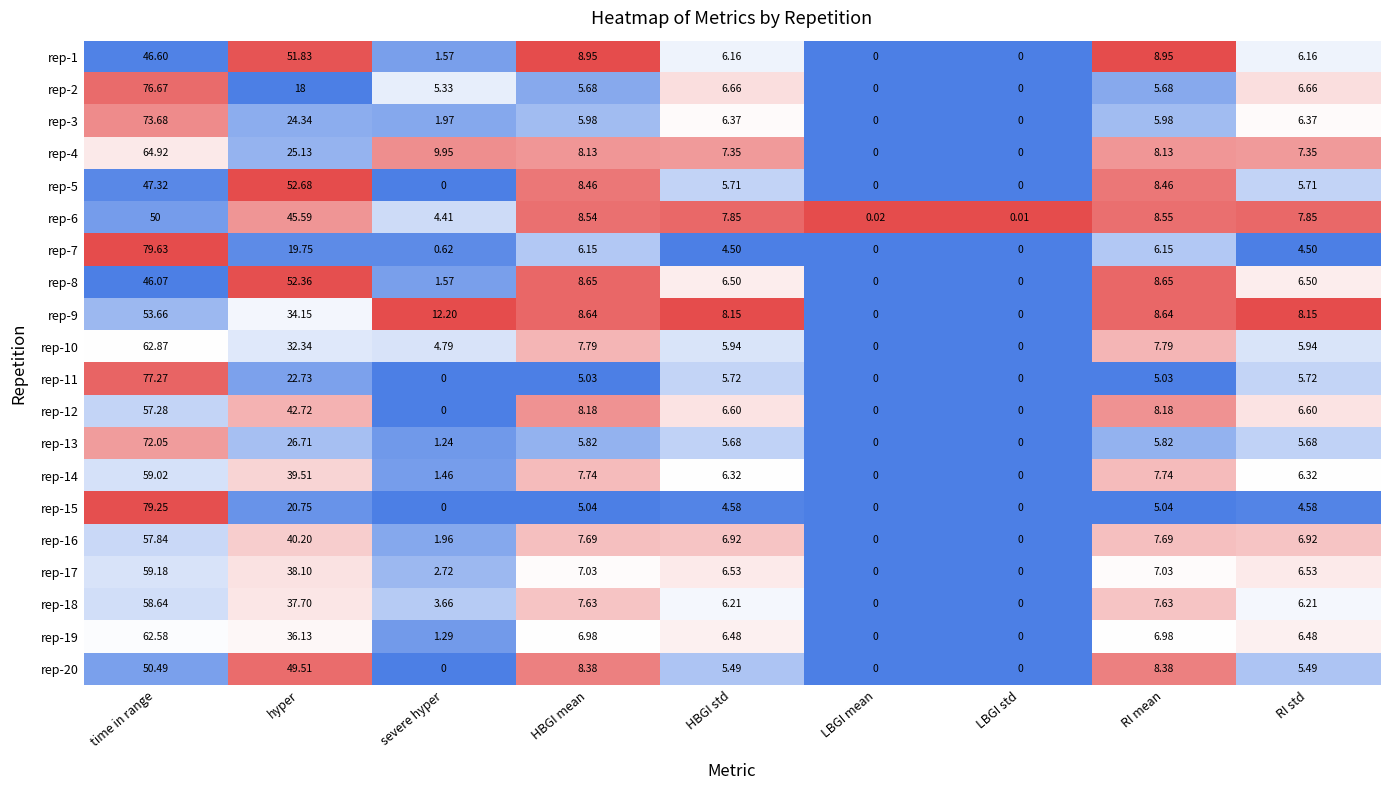

At which category is the sum across all series the highest?

time in range